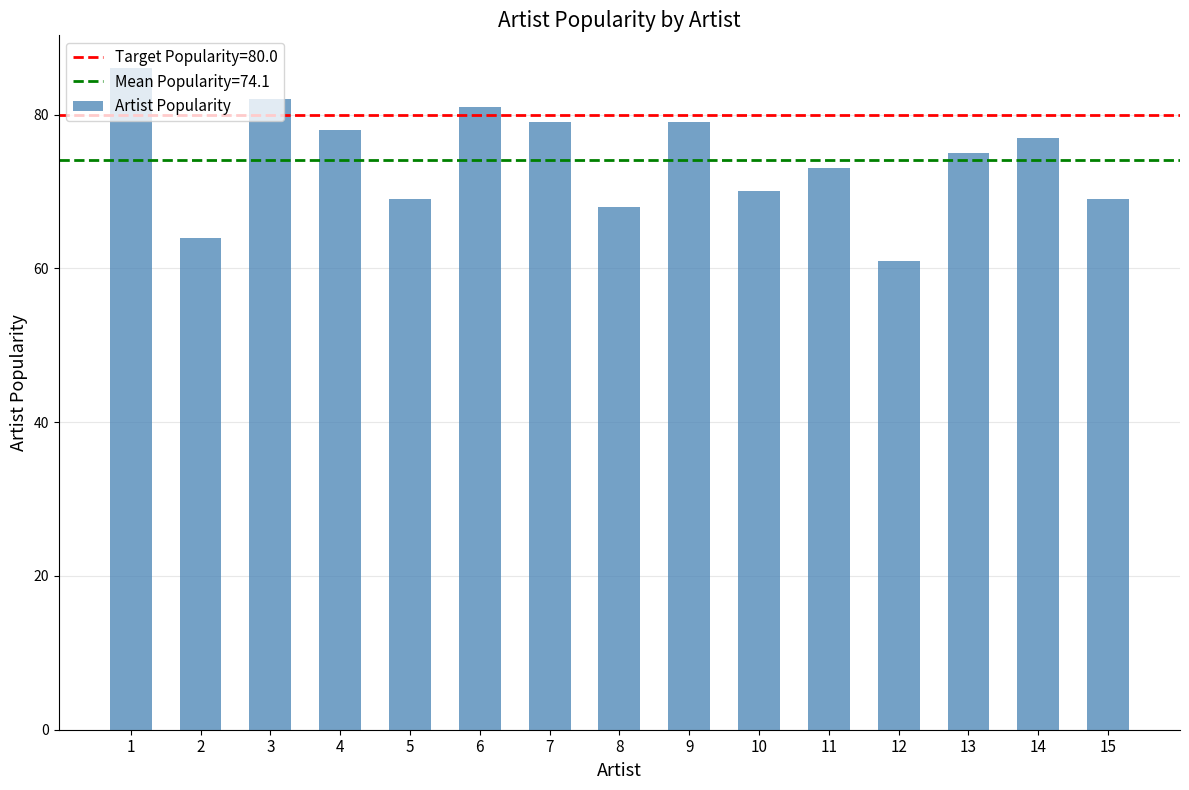

What is the difference between the maximum and second lowest values?

22